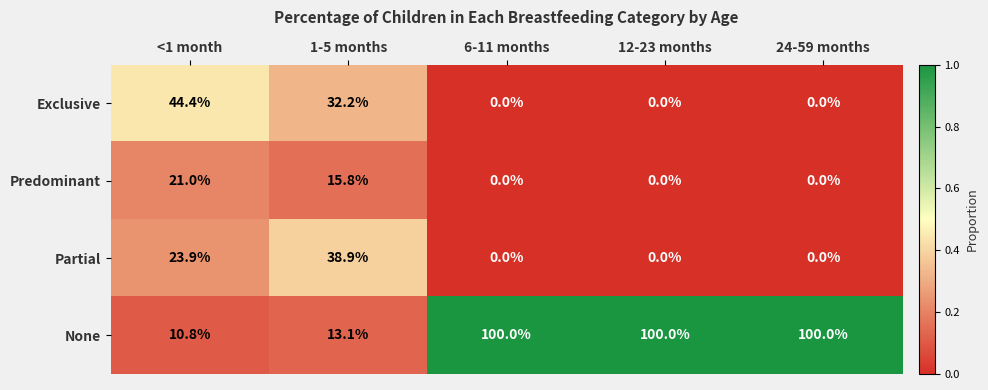

The value of Partial at 12-23 months is 21.0. True or false?

False